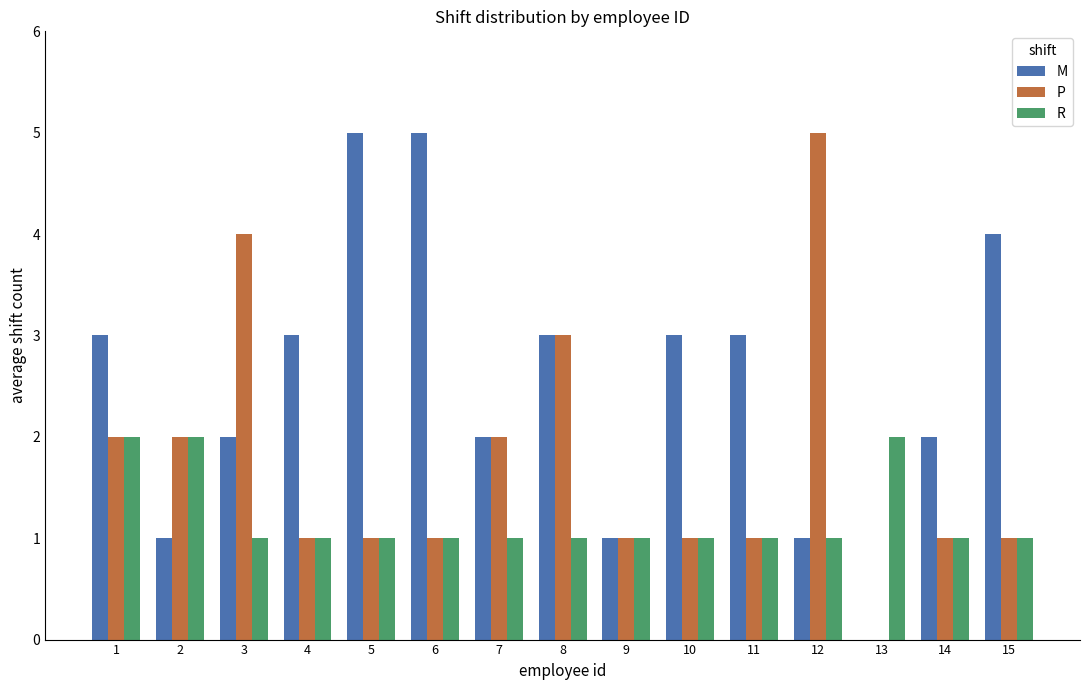

Does the chart contain stacked bars?

No